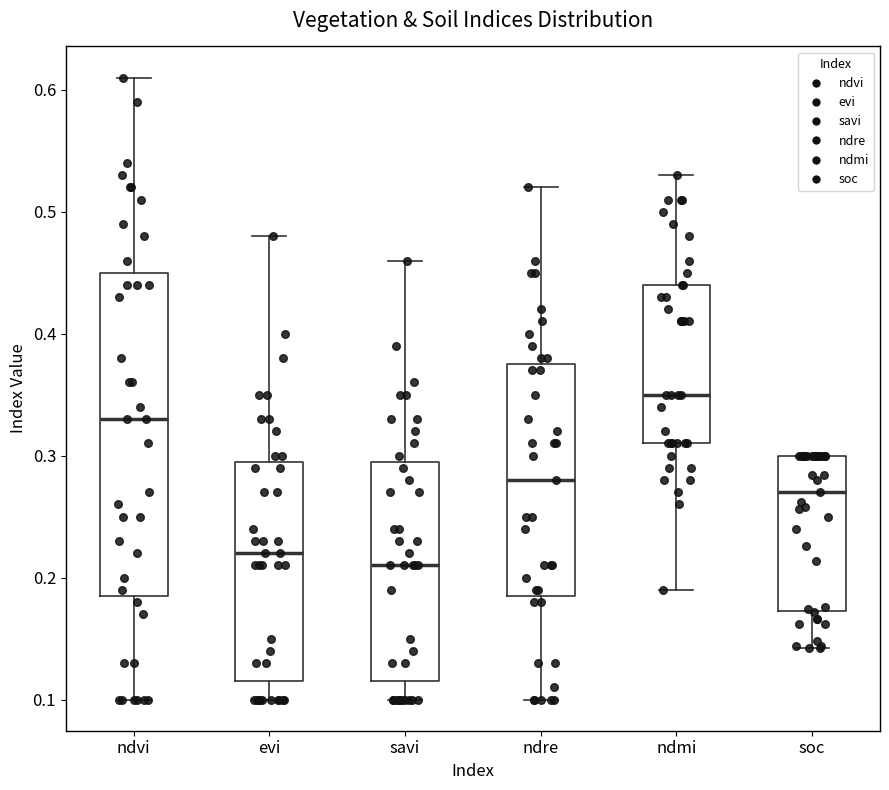

Which box's median line is the lowest?

savi